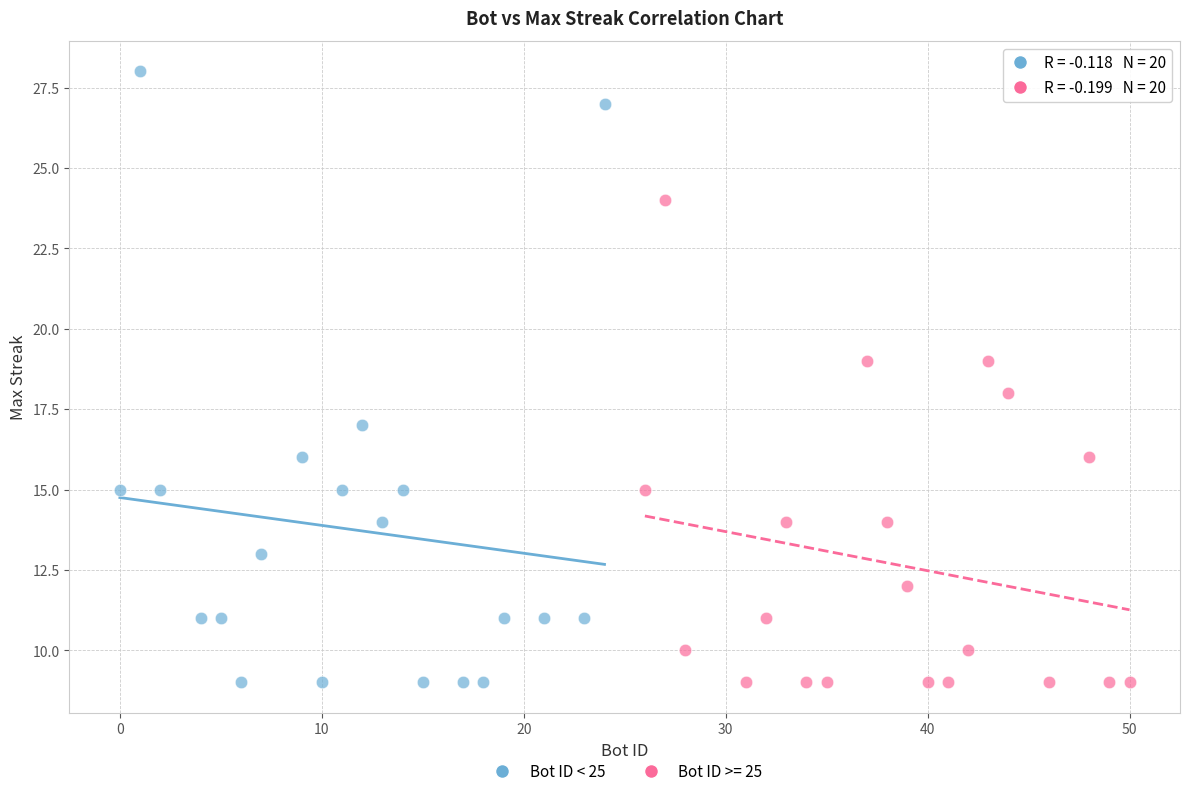

Which series has the widest spread of Y values?

Bot ID < 25